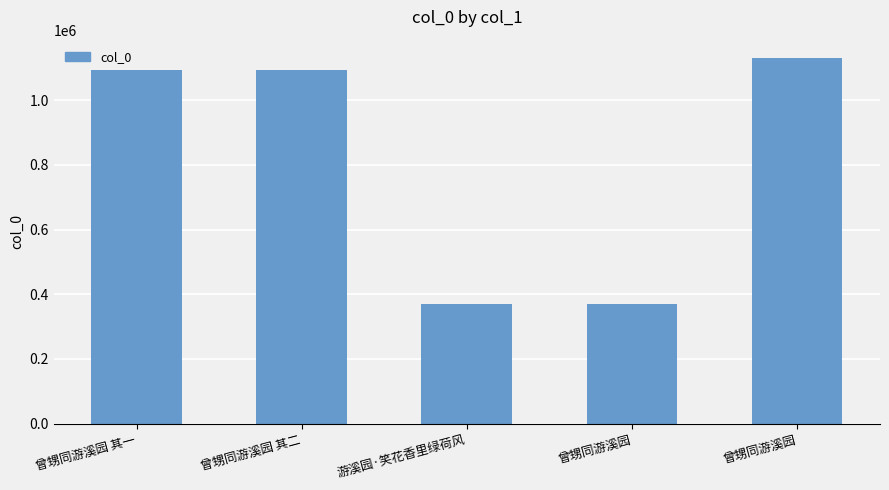

What is the label of the 1st bar from the right?

曾甥同游溪园